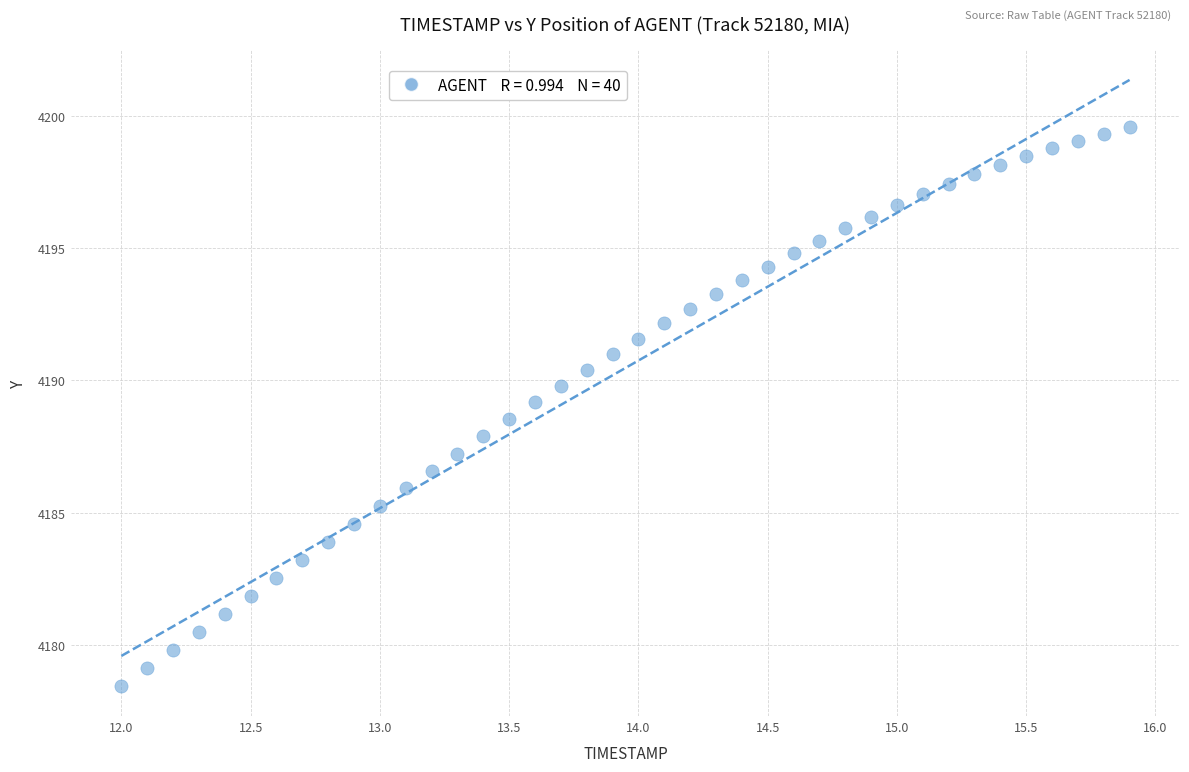

What is the range of X values (max minus min)?

3.9